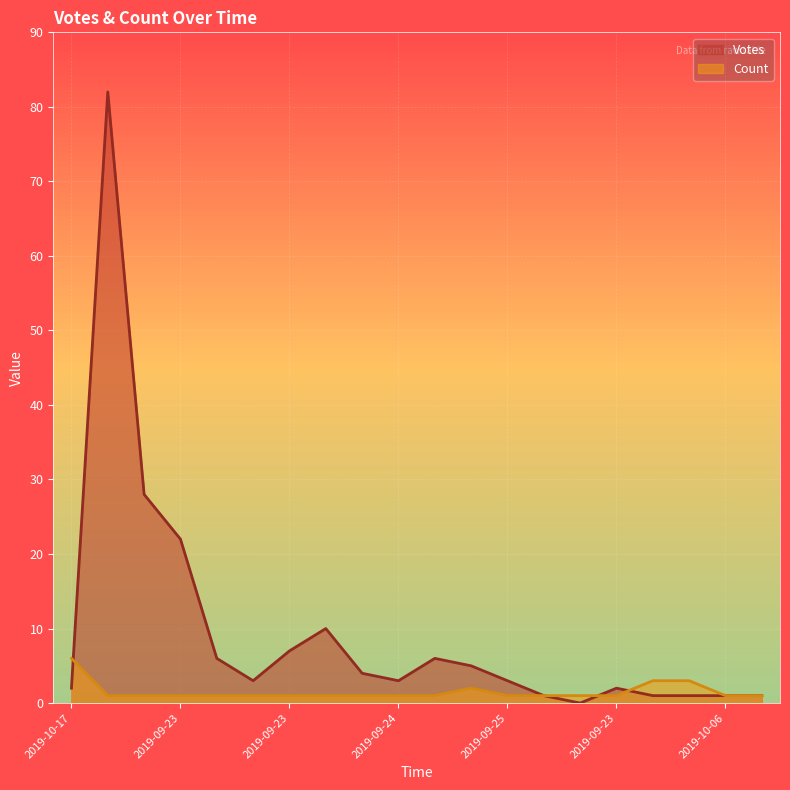

How many lines are shown in the chart?

2